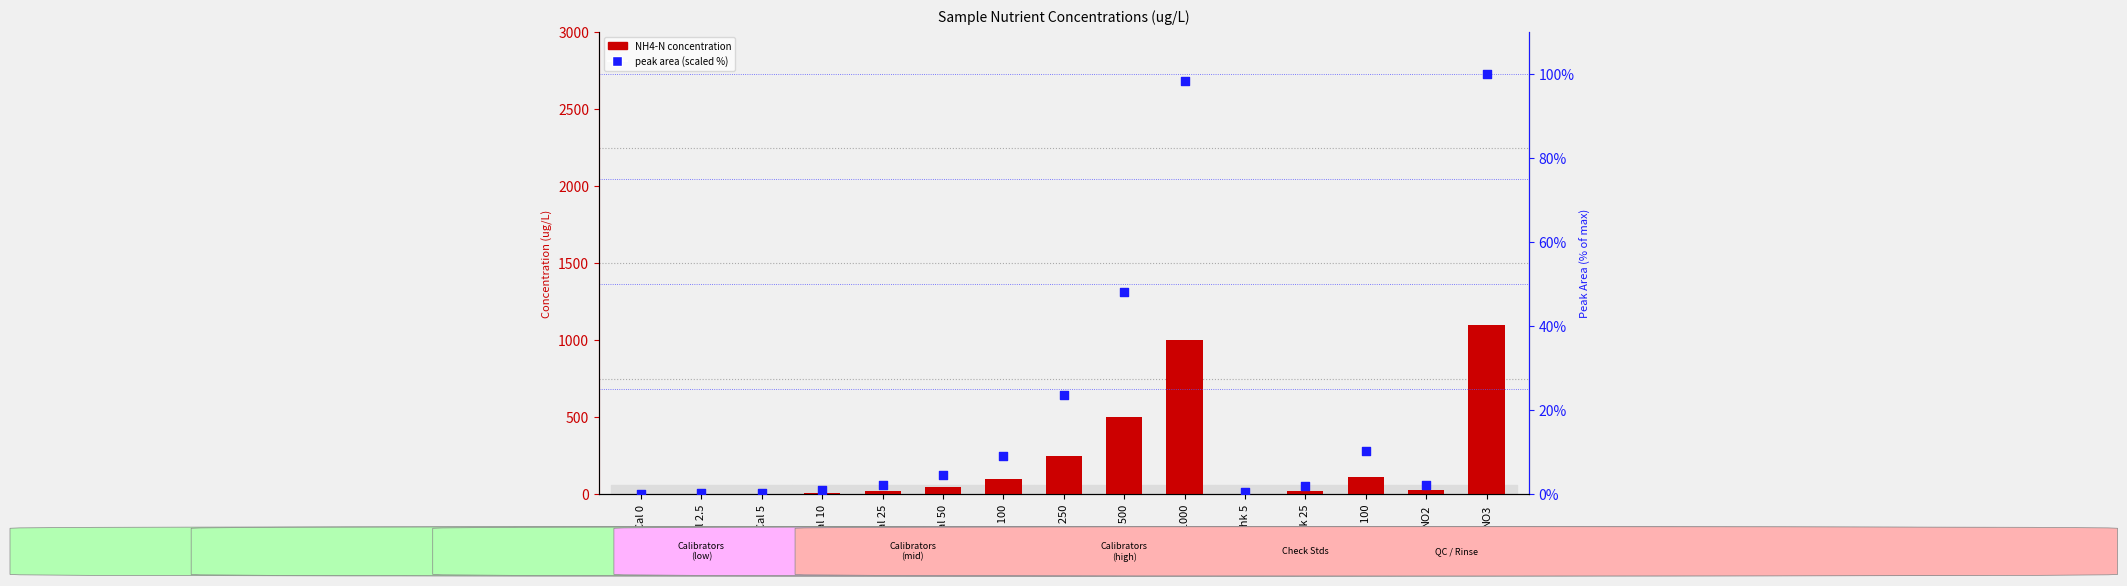

What are all the series names shown in the legend?

NH4-N concentration, peak area (scaled %)